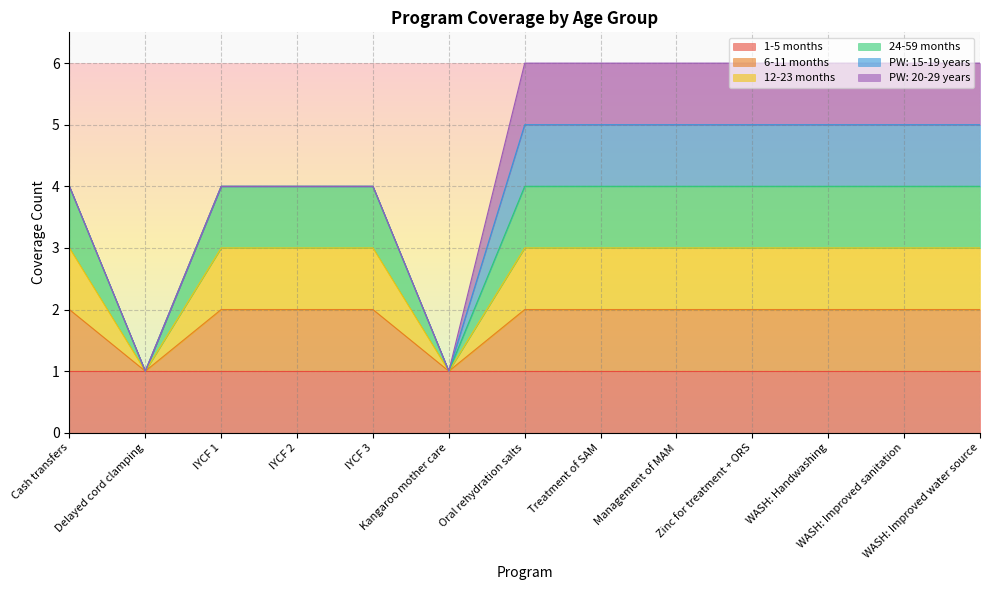

Does the chart display data point markers on the line(s)?

No